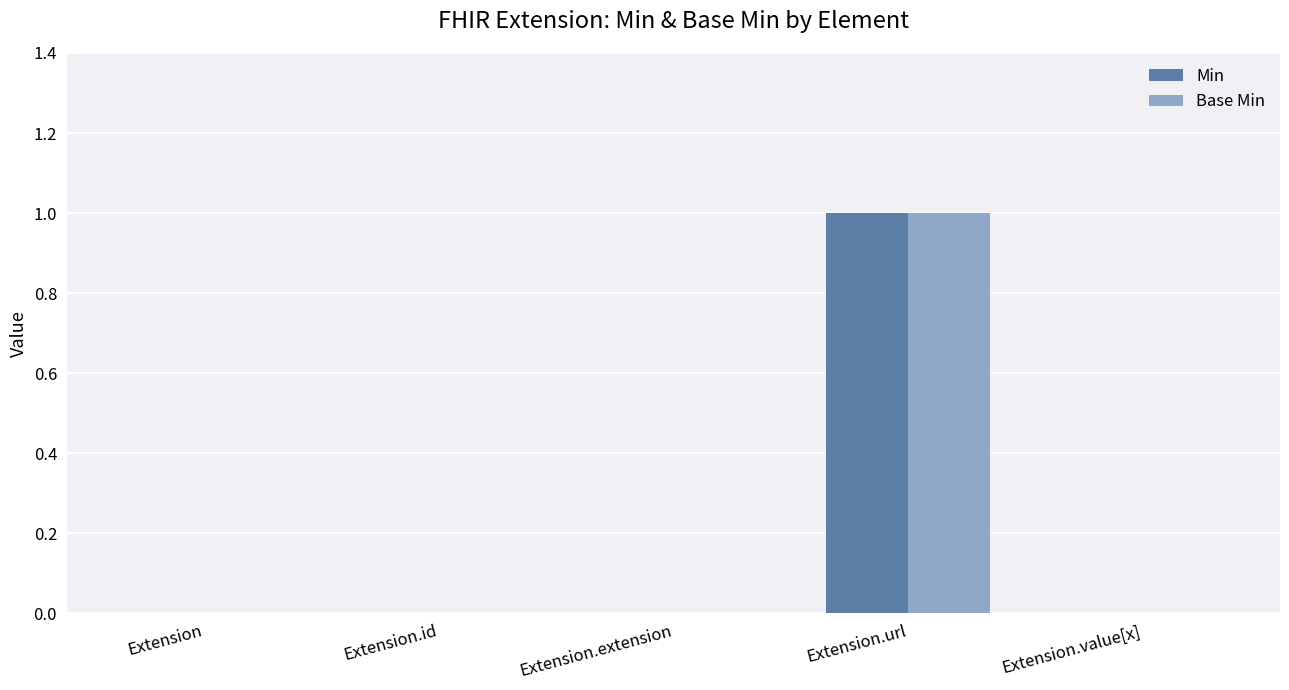

What is the sum of the Base Min values at Extension.id and Extension.url?

1